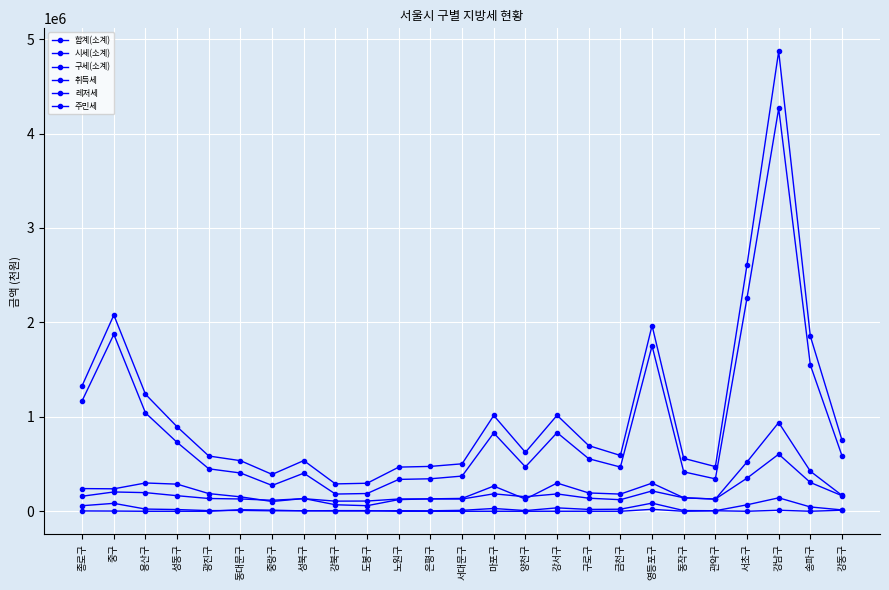

How many lines are shown in the chart?

6